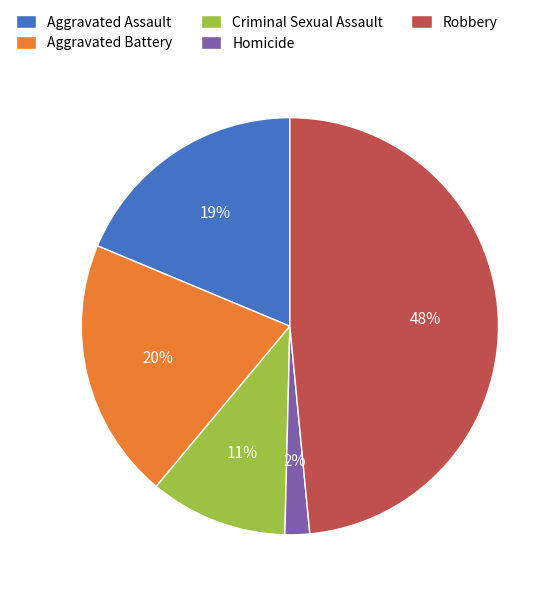

What is the smallest slice in the pie chart?

Homicide